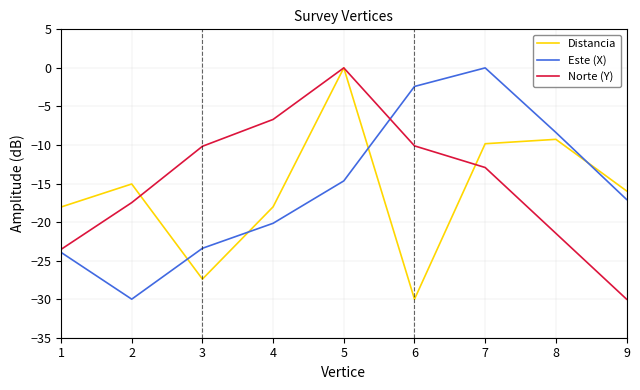

What is the spread (max minus min) of values at 1?

5.9